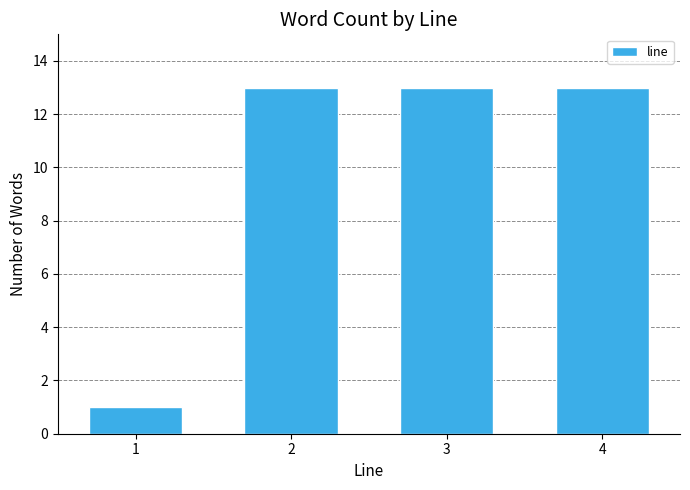

Reading left to right, what are all the values shown in this chart?

1	13	13	13